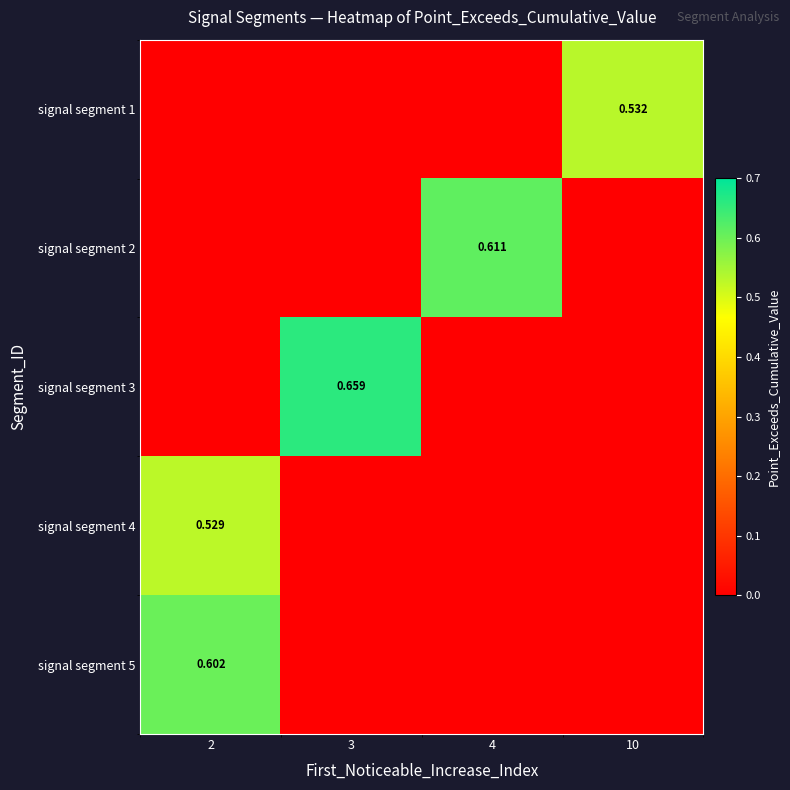

Rank the series by their maximum value, from lowest to highest.

signal segment 4, signal segment 1, signal segment 5, signal segment 2, signal segment 3